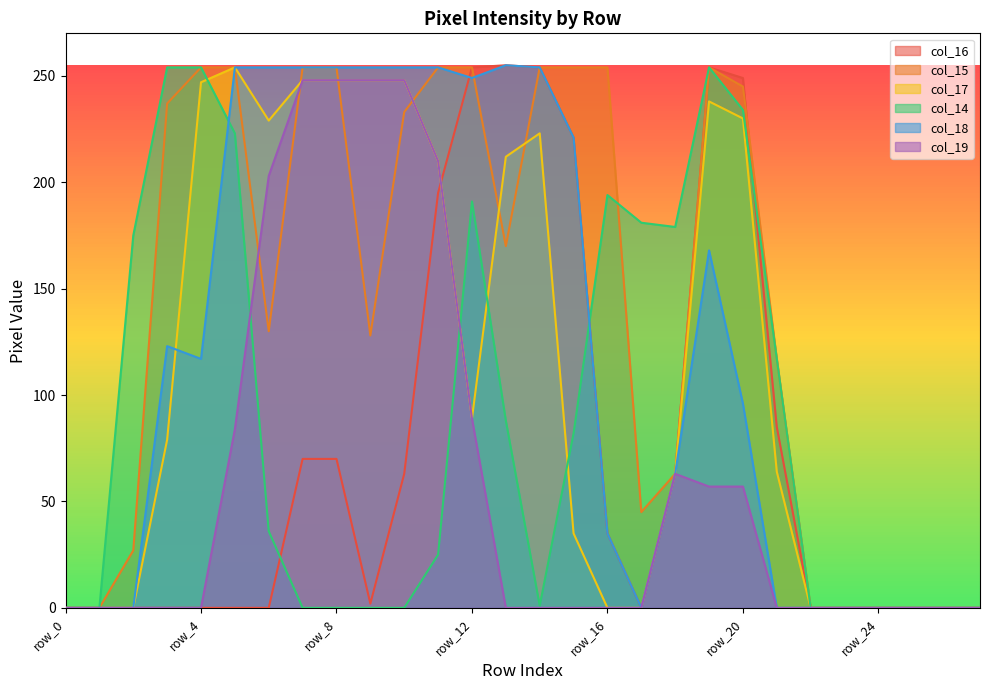

How many positive values does the col_19 series have?

11